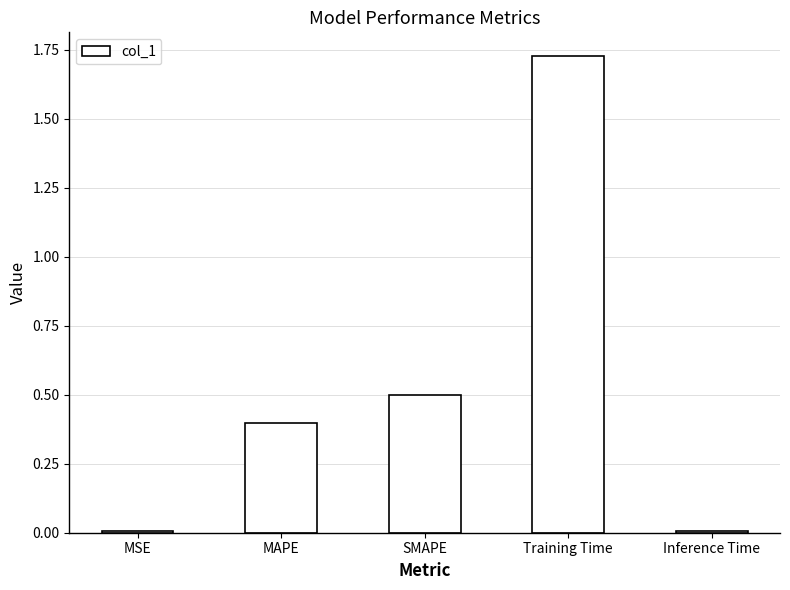

Between Training Time and Inference Time, which is larger?

Training Time